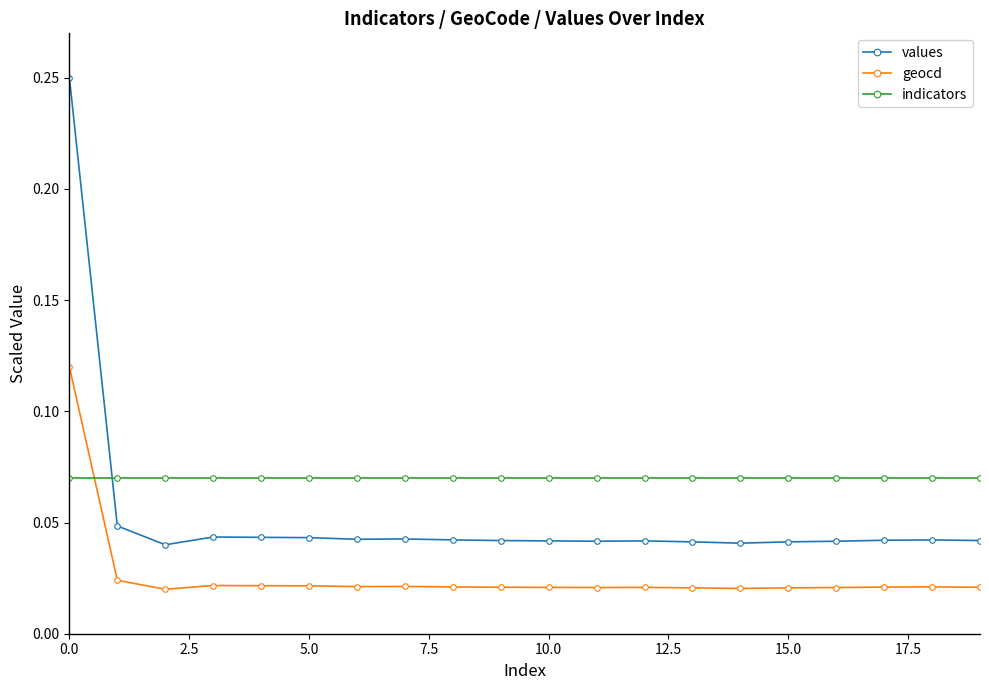

What is the sum of all geocd values?

0.5